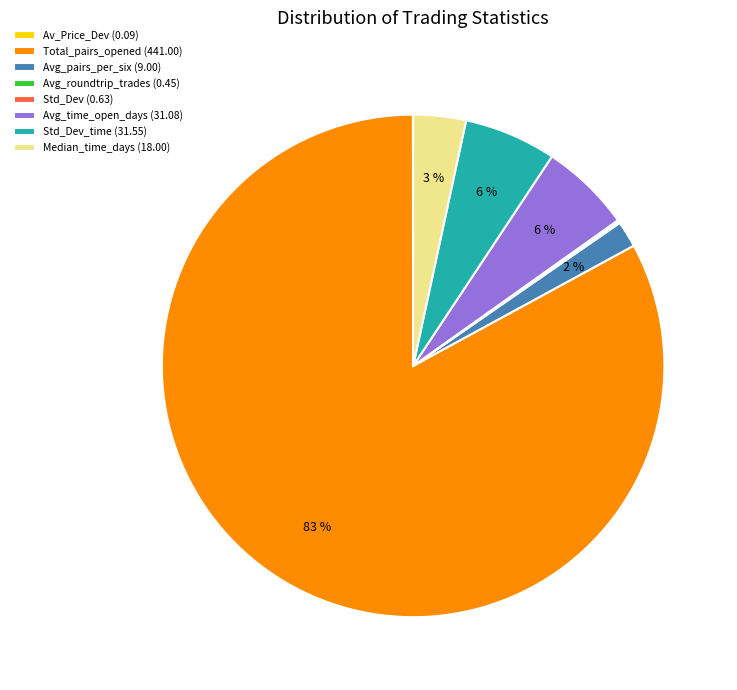

Do Avg_time_open_days (31.08) and Std_Dev_time (31.55) together represent more than half of the pie?

No